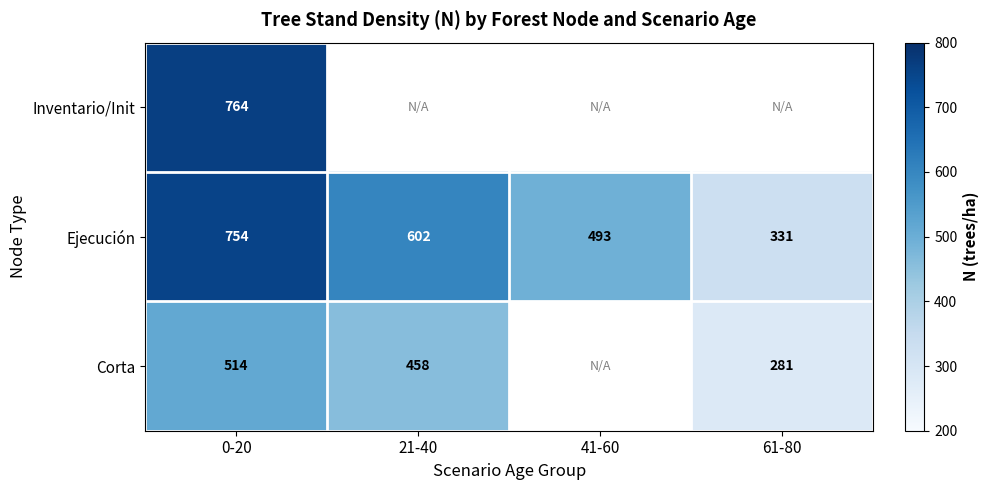

Rank the series at 0-20 from lowest to highest value.

Corta, Ejecución, Inventario/Init